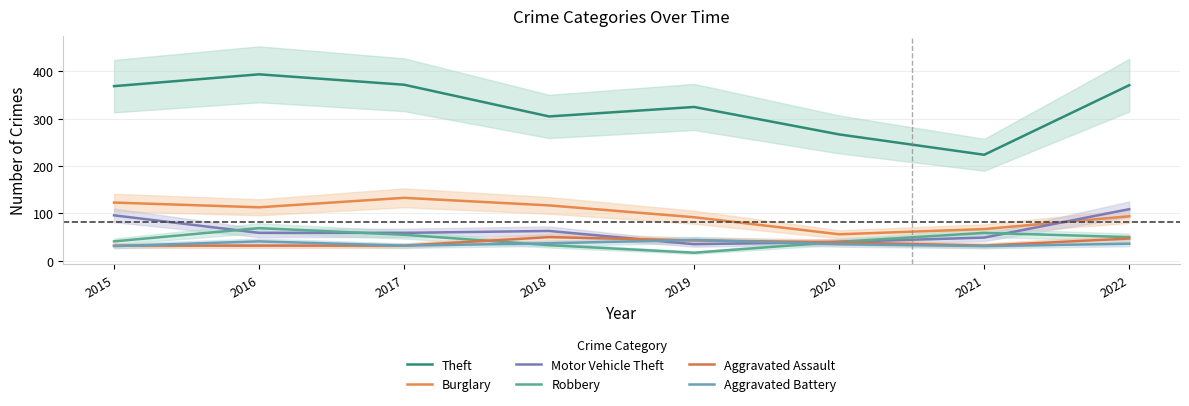

Which has a higher value, 2016 or 2019?

2016